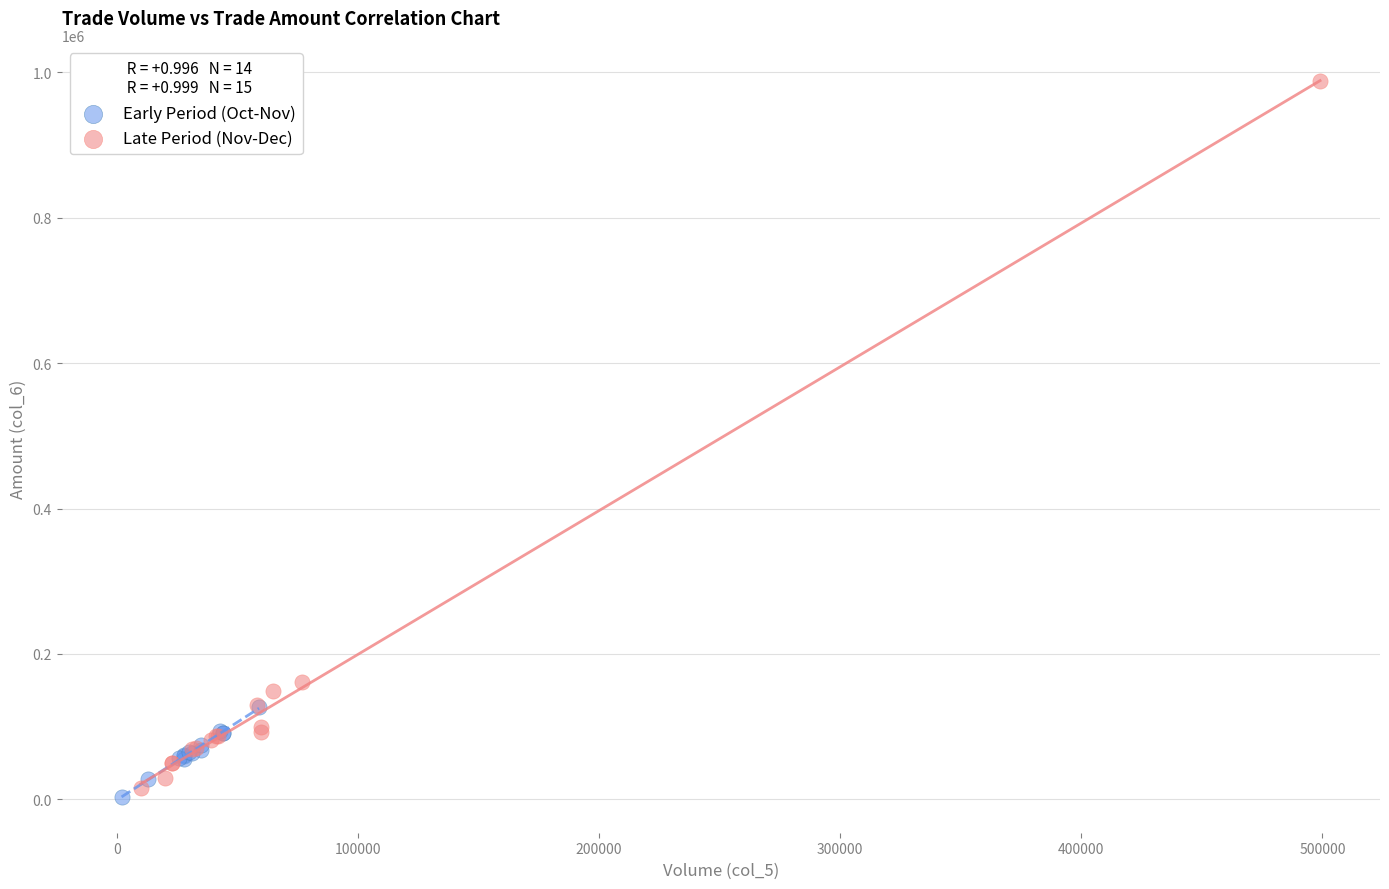

Which series has the widest spread of Y values?

Late Period (Nov-Dec)